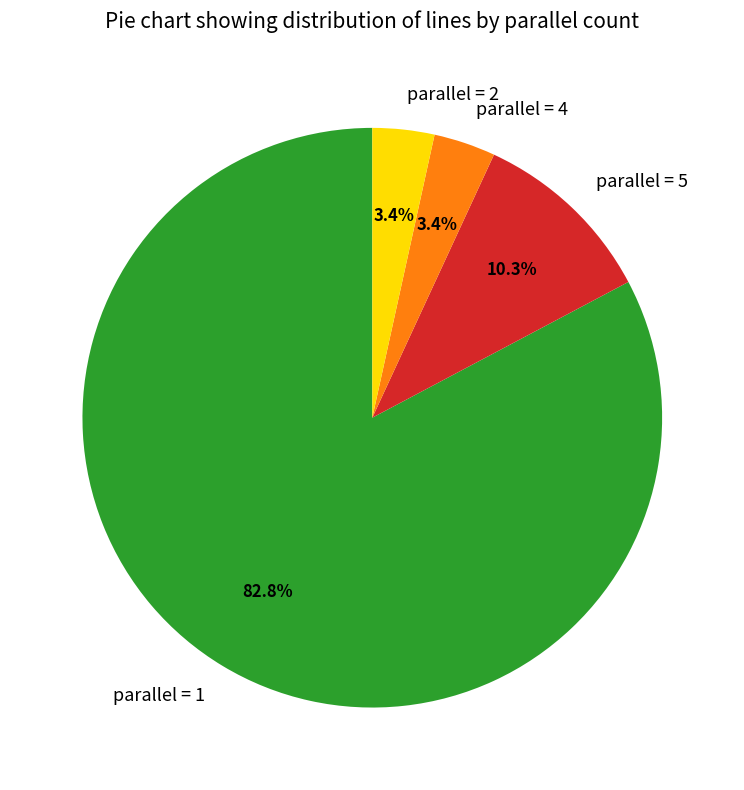

Which category has the biggest portion of the pie?

parallel = 1